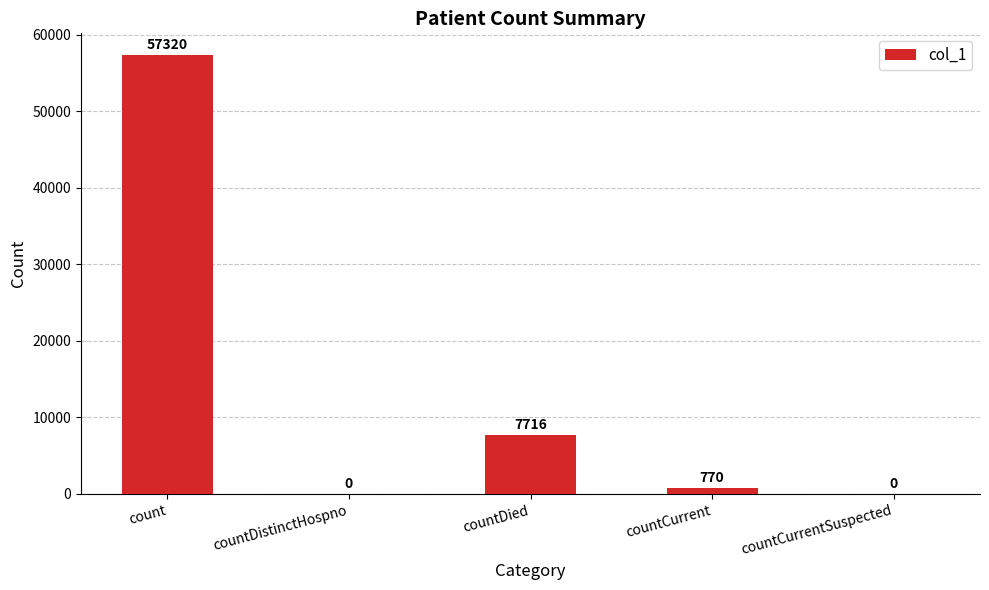

What is the sum of all values?

65806